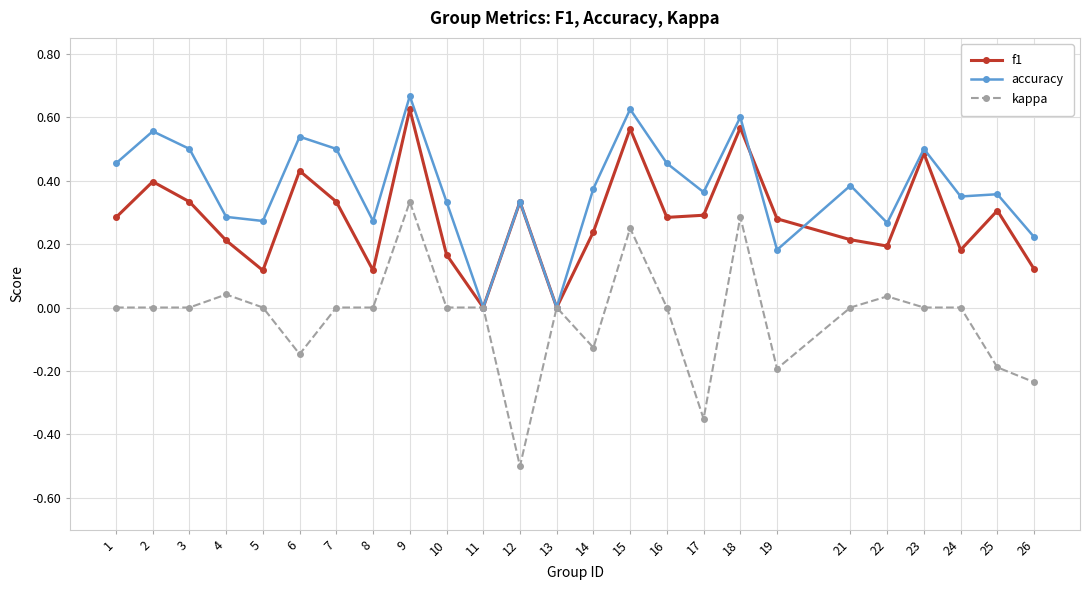

How many distinct data groups are displayed?

3